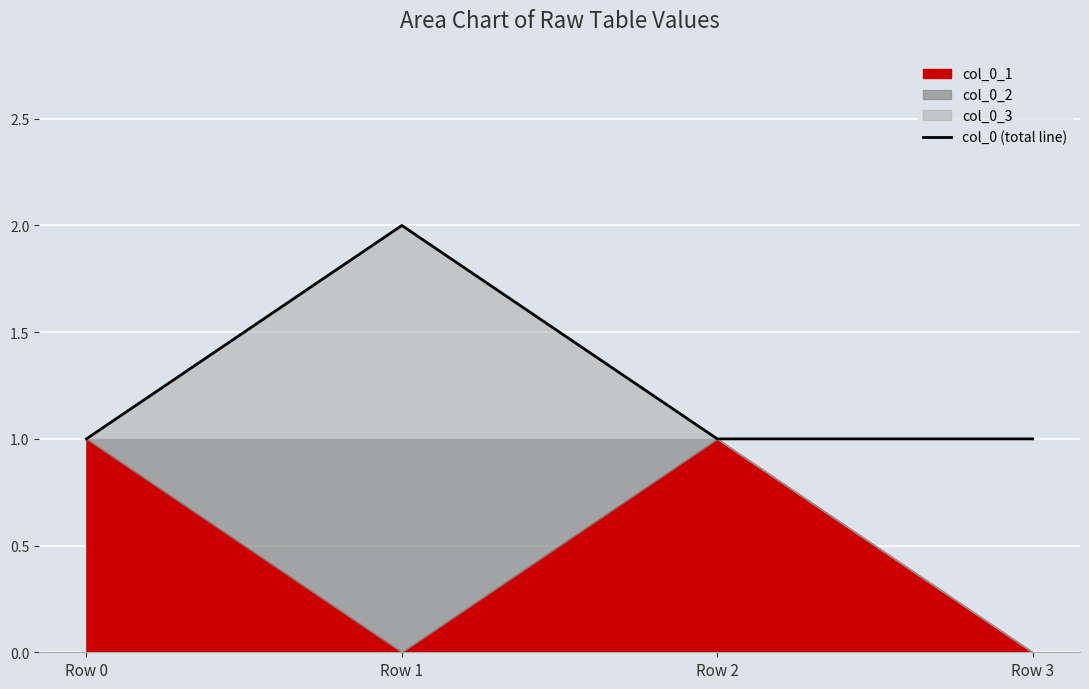

Where is the data nearest to the value 1?

Row 0